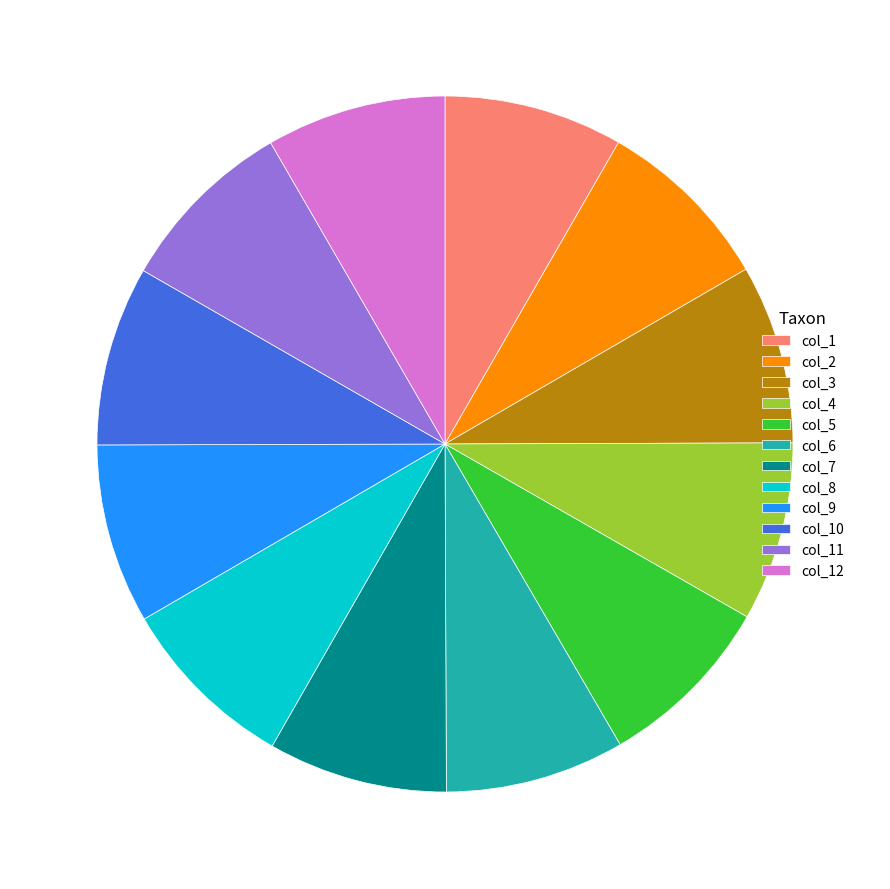

Does col_6 represent more than half of the total?

No